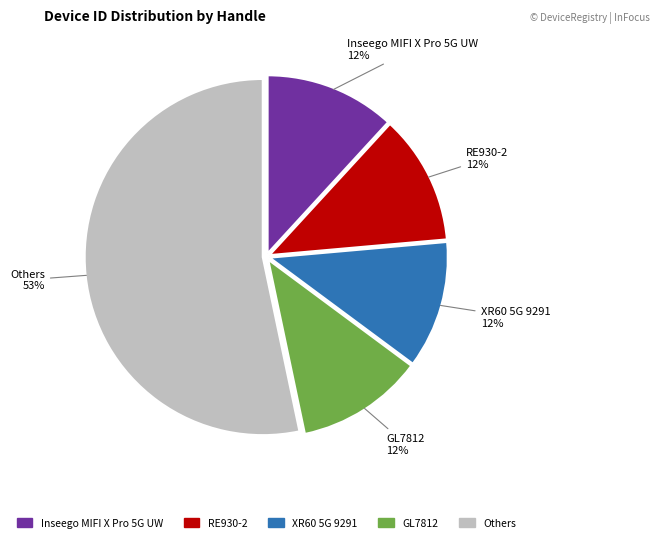

Is there any slice that represents more than half of the pie?

Yes